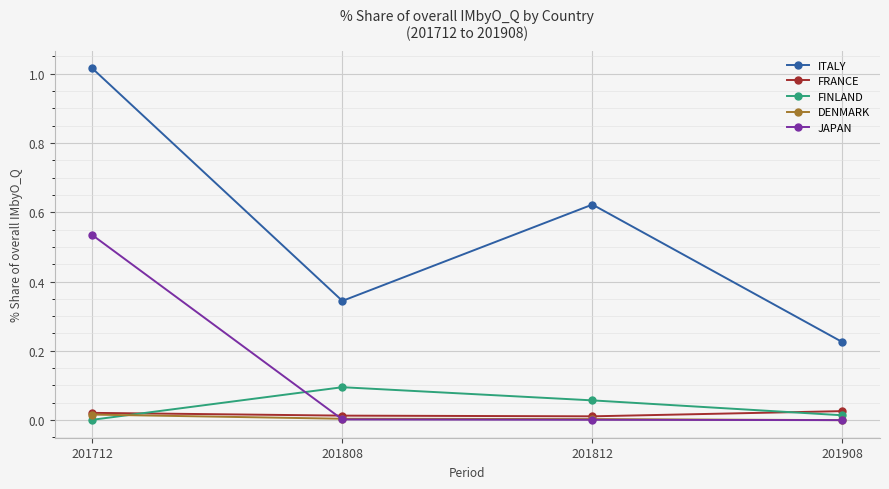

True or false: FINLAND has more than 0 interior local peaks.

True